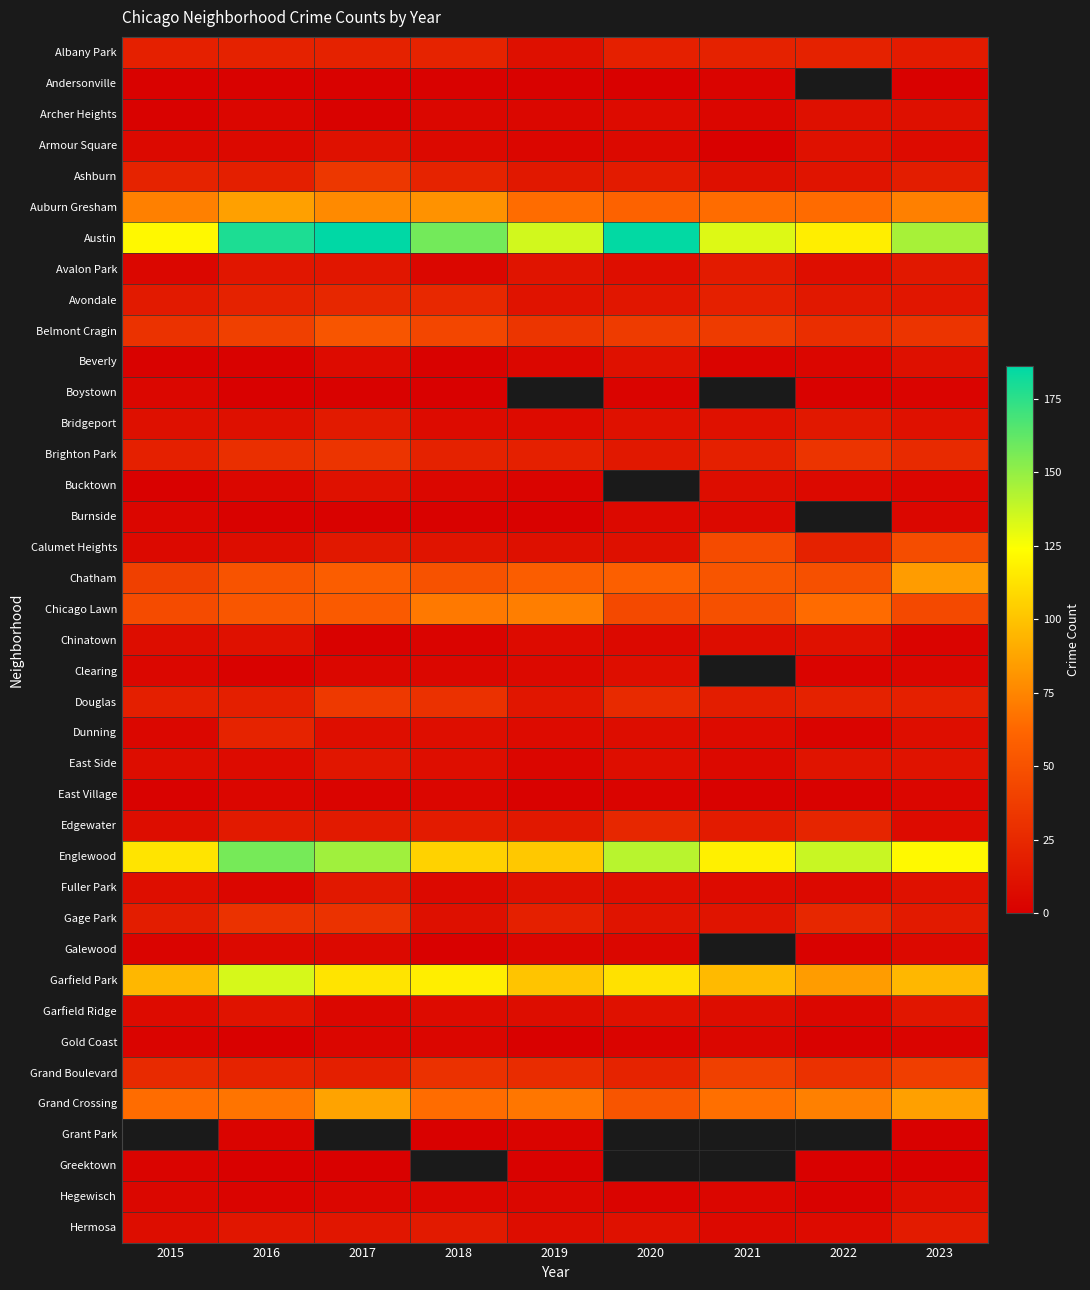

At how many categories does at least one series exceed 184?

2